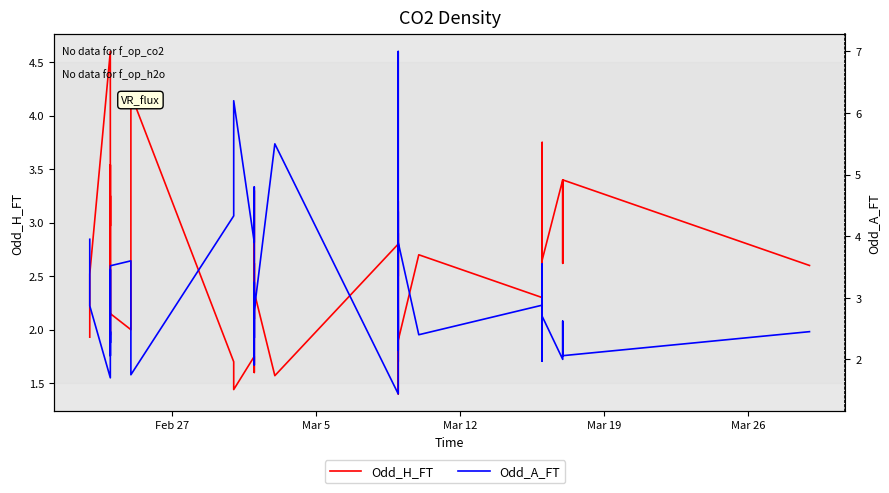

True or false: Odd_H_FT and Odd_A_FT intersect in this chart.

True